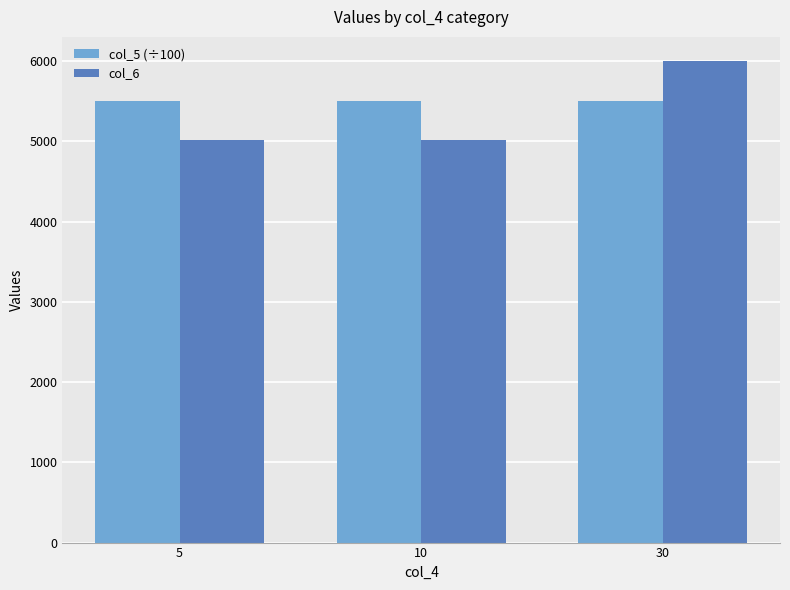

What is the difference between the highest and lowest values at 10?

485.7